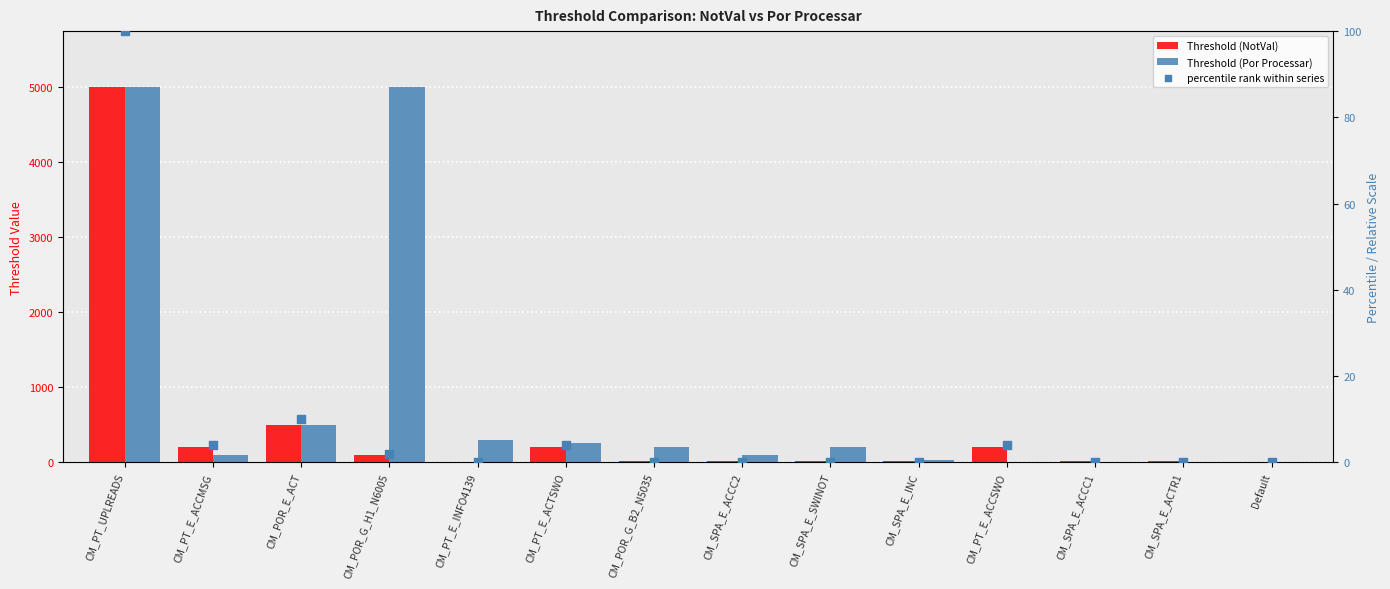

At which category is the sum across all series the highest?

CM_PT_UPLREADS